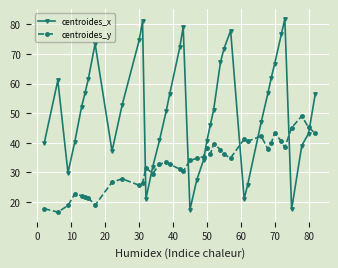

What is the value of the centroides_x point at the 11th from the left?

74.6